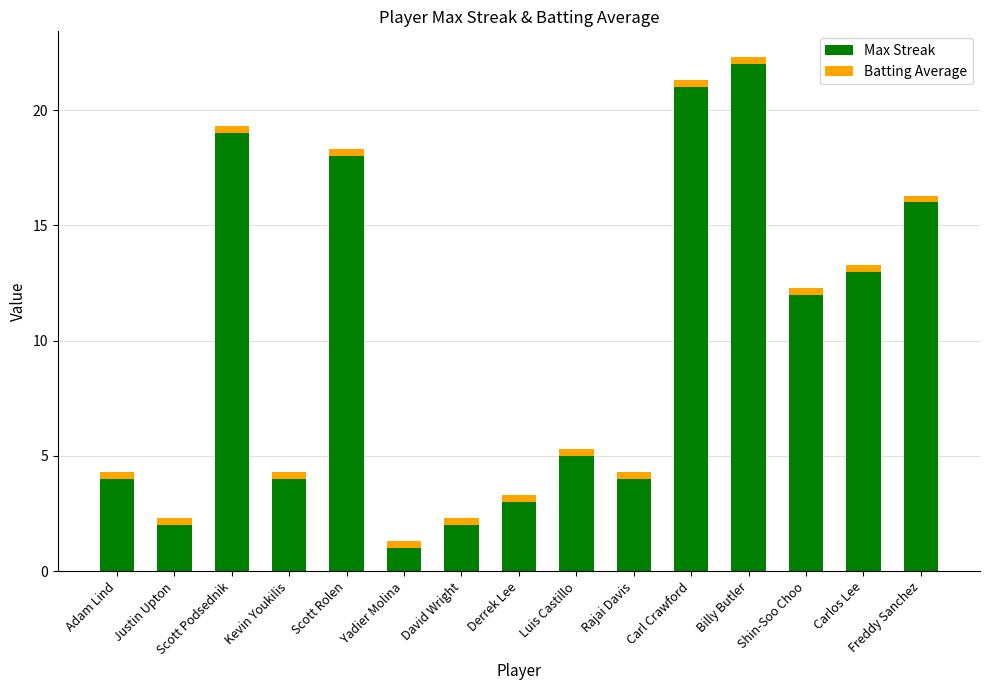

How many bars are there in total?

15